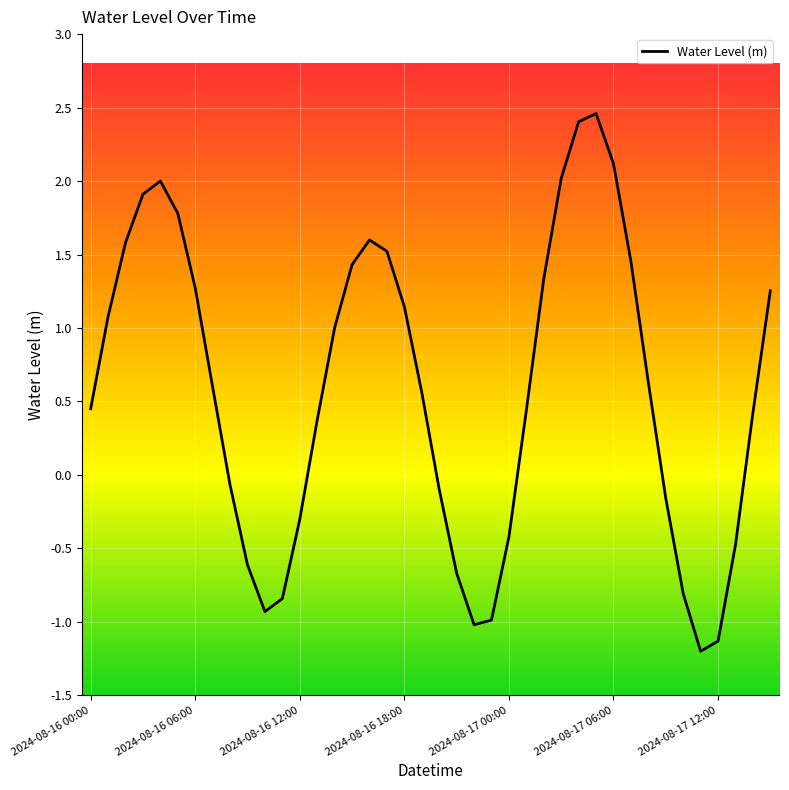

What is the greatest value displayed?

2.5